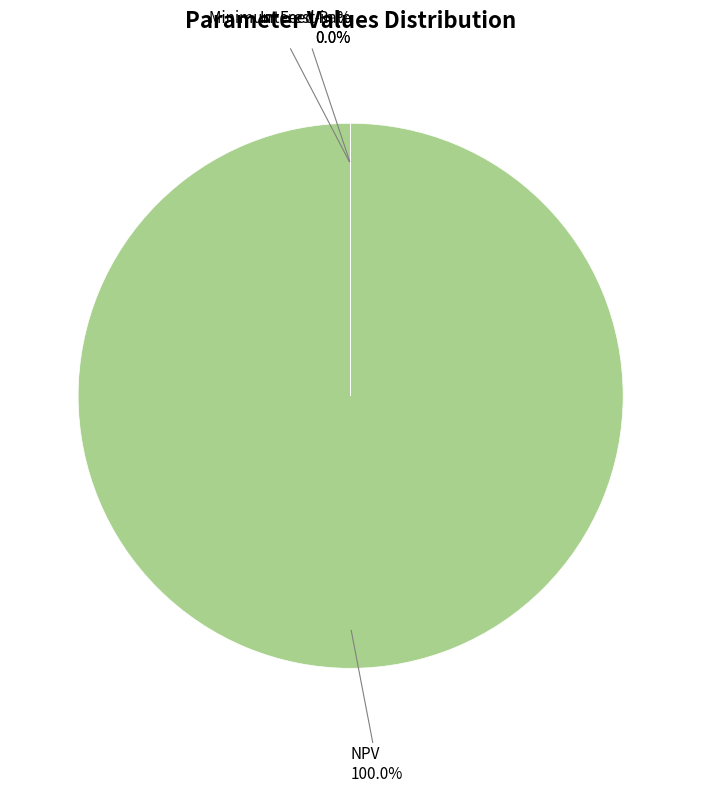

Which slice is the largest?

NPV